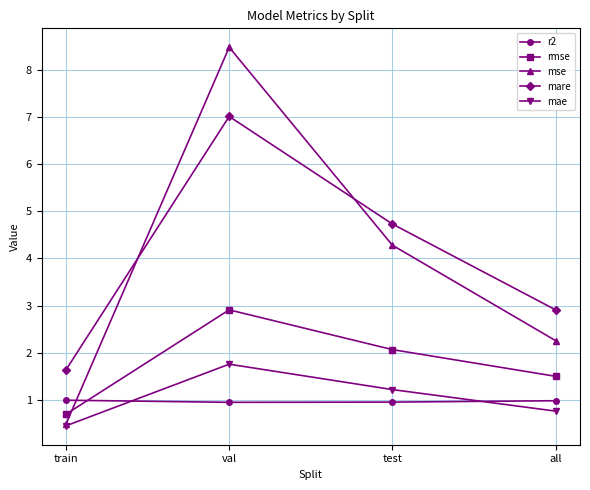

What is the total value across all series at train?

4.3